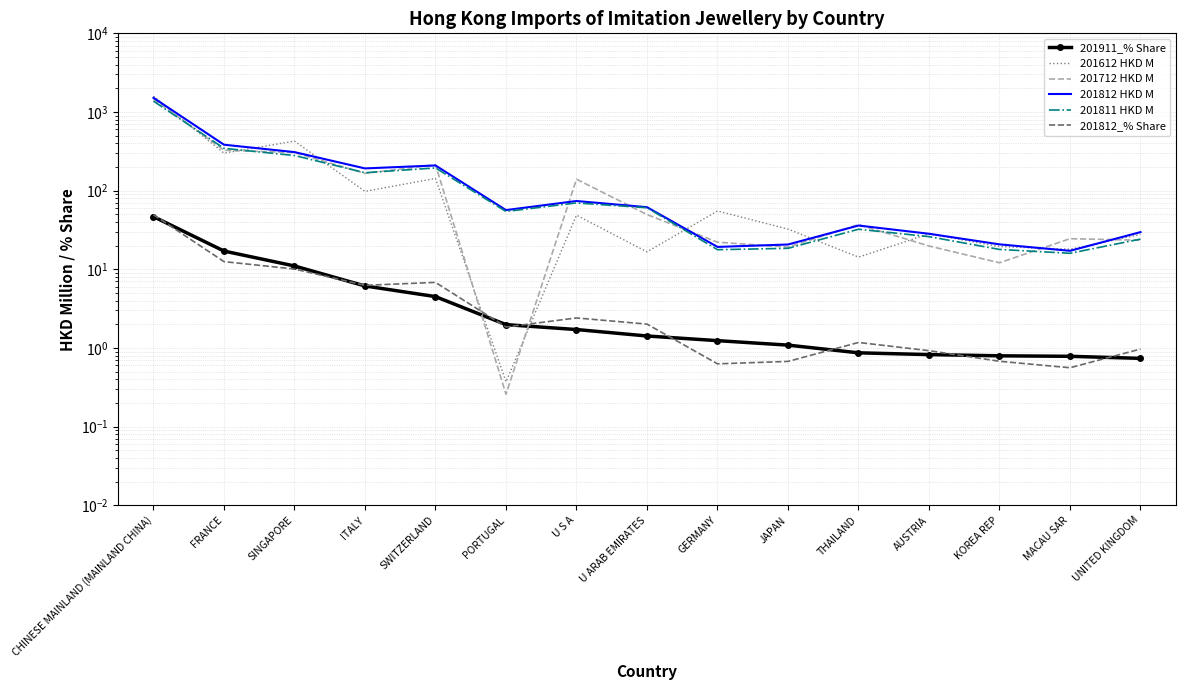

What is the average value of the 201812_% Share series?

6.5